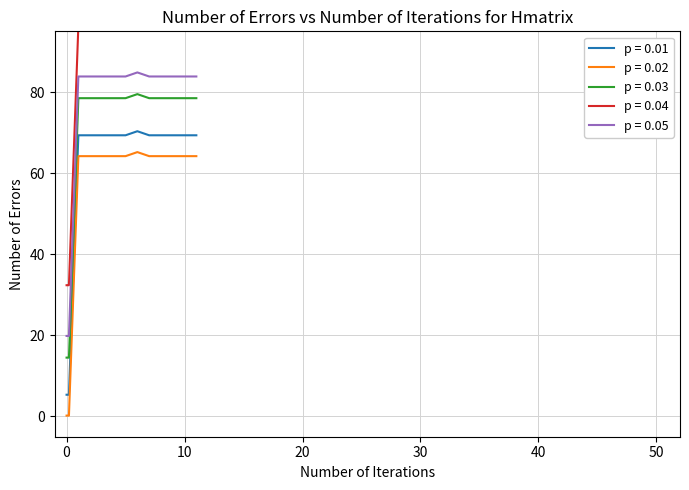

True or false: p = 0.03 and p = 0.05 intersect in this chart.

False